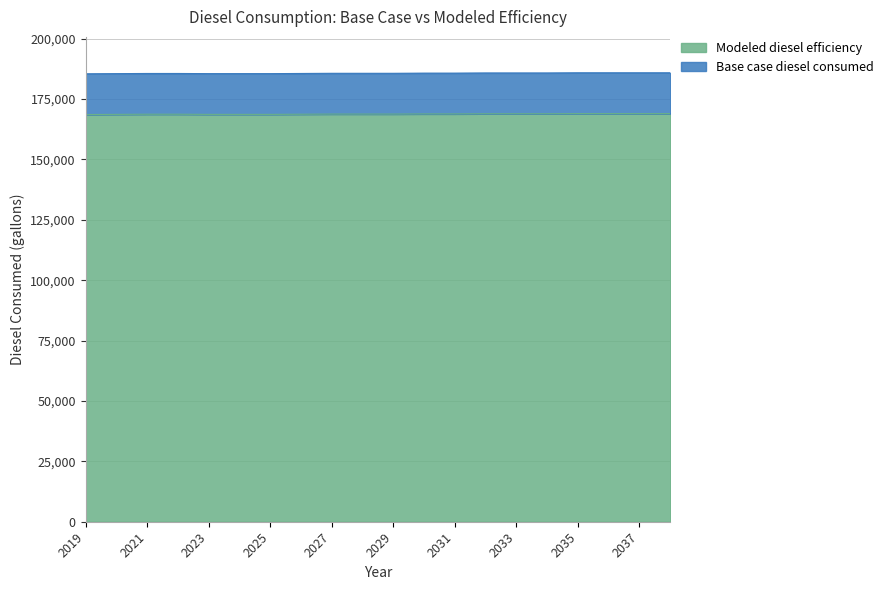

What is the total value across all series at 2019?

185451.8